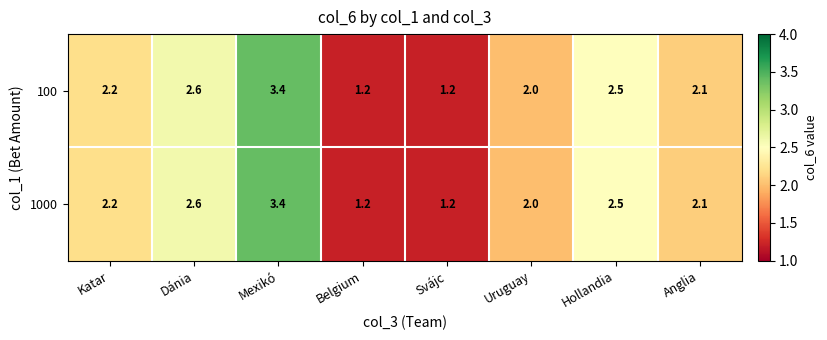

Which label corresponds to the largest value in the chart?

Mexikó